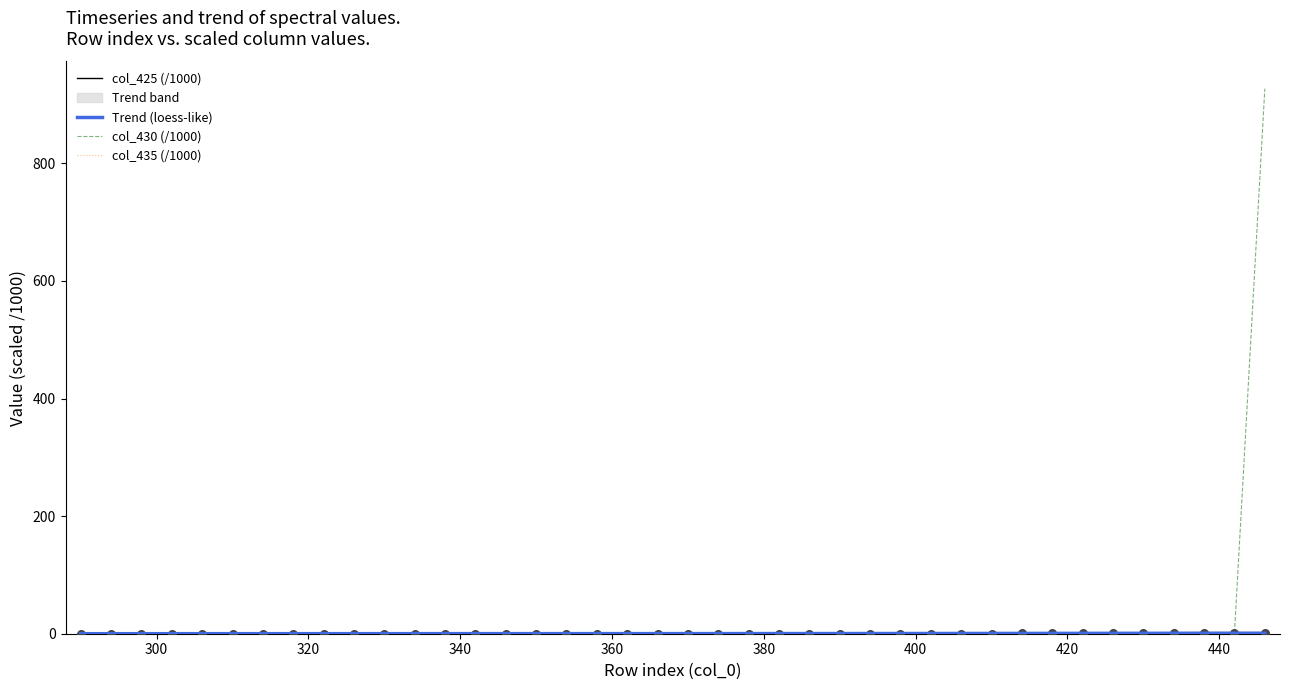

What are all the series names shown in the legend?

col_425 (/1000), Trend (loess-like), col_430 (/1000), col_435 (/1000)